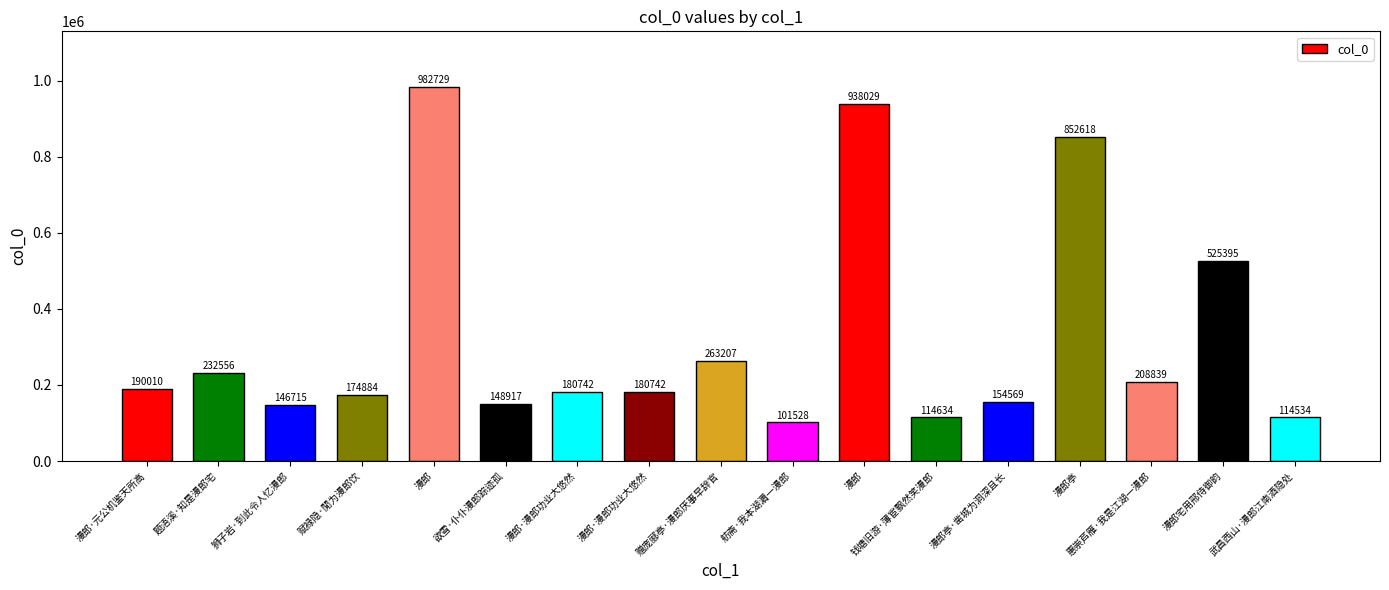

Reading left to right, what are all the values shown in this chart?

漫郎·元公机鉴天所高=190010	题浯溪·知是漫郎宅=232556	狮子岩·到此令人忆漫郎=146715	赋禄隐·閒为漫郎饮=174884	漫郎=982729	欲雪·仆仆漫郎踪迹孤=148917	漫郎·漫郎功业大悠然=180742	漫郎·漫郎功业大悠然=180742	赠庞郦亭·漫郎厌事早辞官=263207	舫斋·我本湖漘一漫郎=101528	漫郎=938029	钱塘旧游·薄宦飘然笑漫郎=114634	漫郎亭·凿城为洞深且长=154569	漫郎亭=852618	惠崇芦雁·我是江湖一漫郎=208839	漫郎宅用邢侍御韵=525395	武昌西山·漫郎江南酒隐处=114534